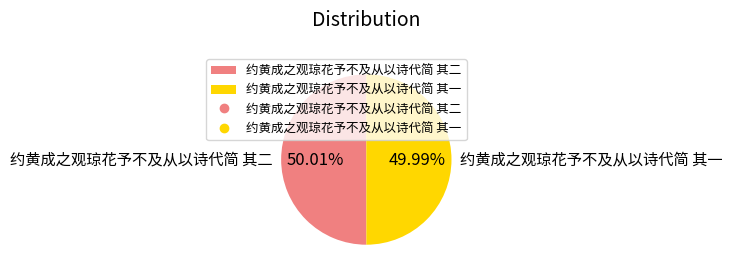

What percentage is the 约黄成之观琼花予不及从以诗代简 其二 slice, to the nearest percent?

50%